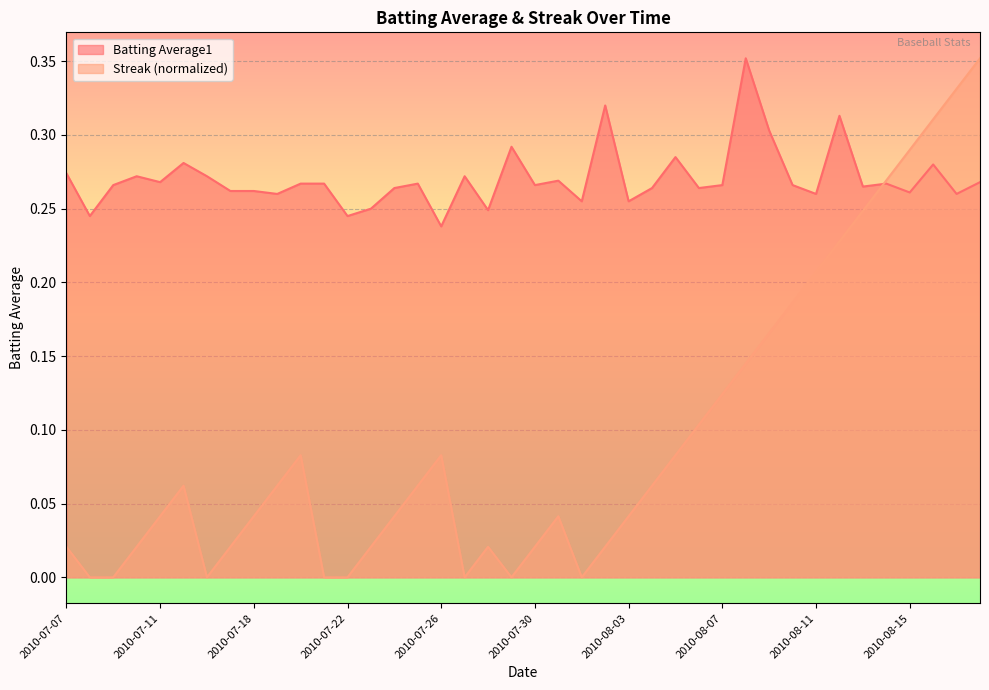

What is the total value across all series at 2010-08-07?

0.4